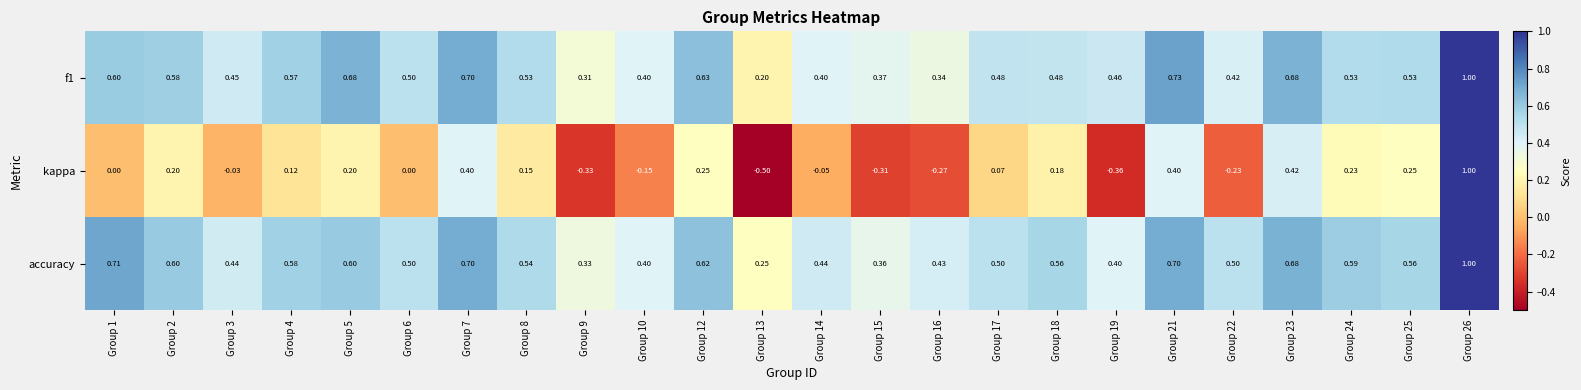

Is the value of kappa at Group 2 greater than the value of accuracy at Group 24?

No